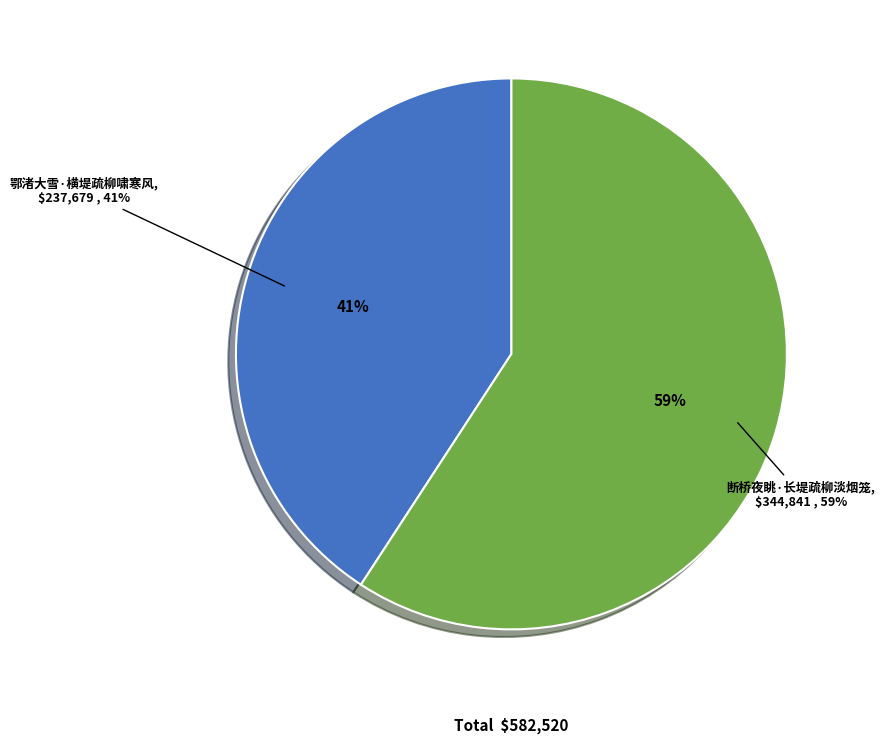

Which category accounts for the majority?

断桥夜眺·长堤疏柳淡烟笼